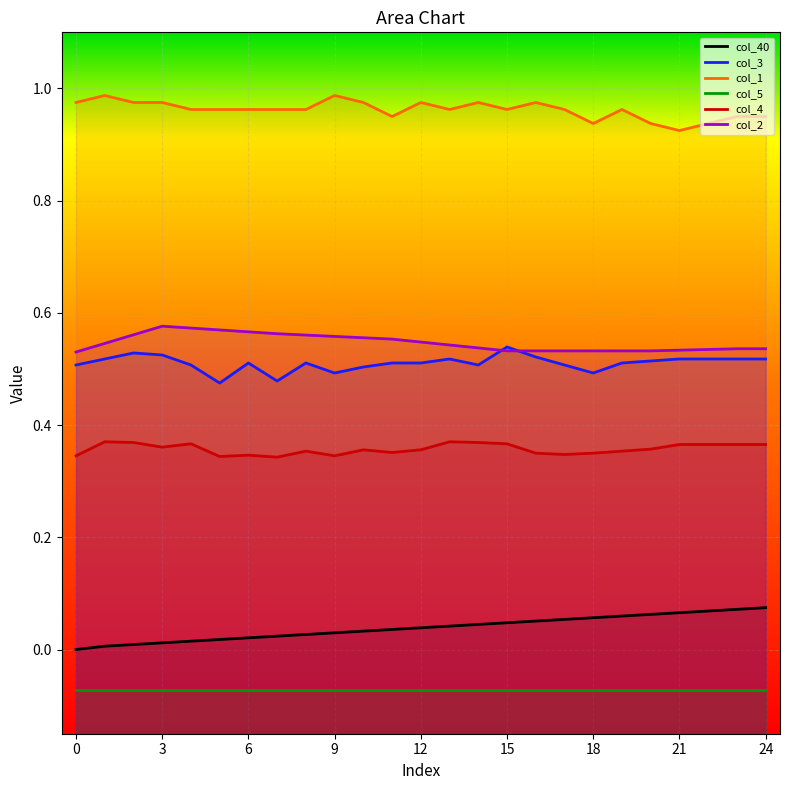

True or false: col_2 has a value of 0.5 at 22.

True